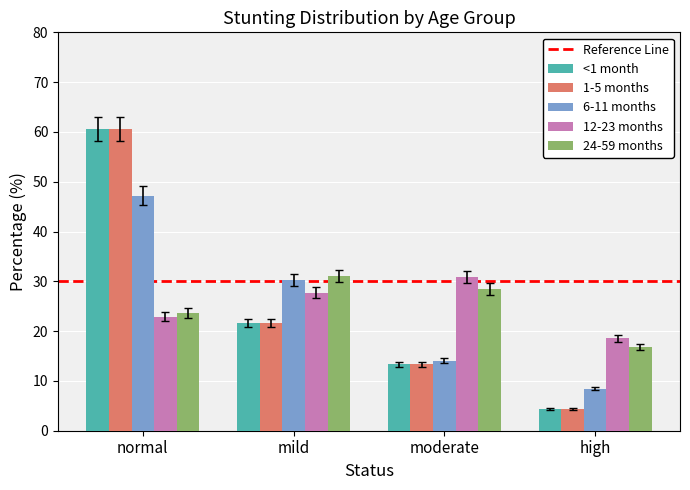

How many distinct data groups are displayed?

5